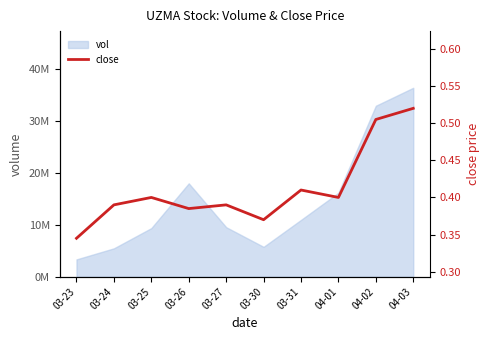

What is the approximate value at 03-31?

0.4